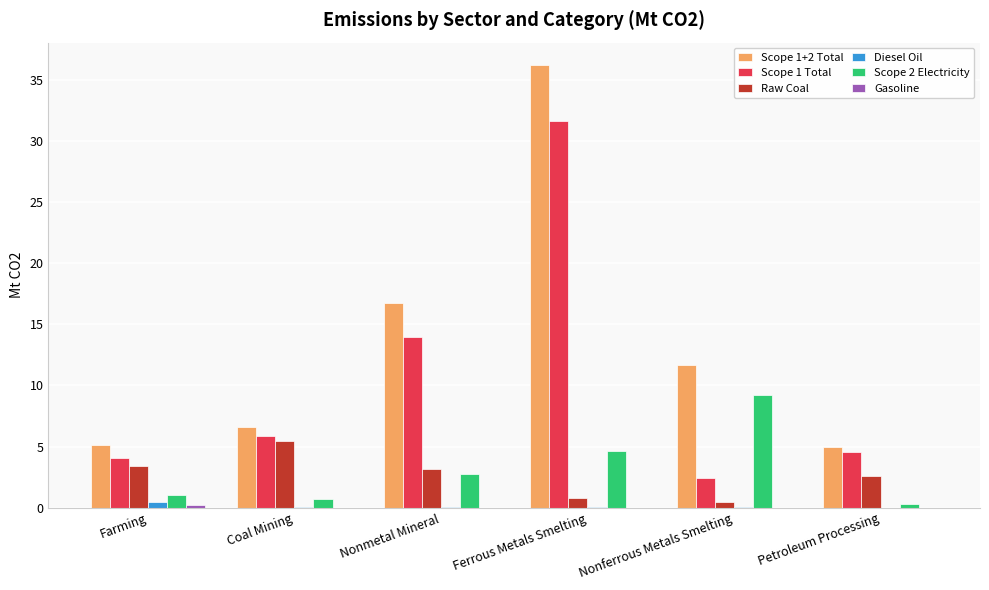

At which category is the sum across all series the highest?

Ferrous Metals Smelting